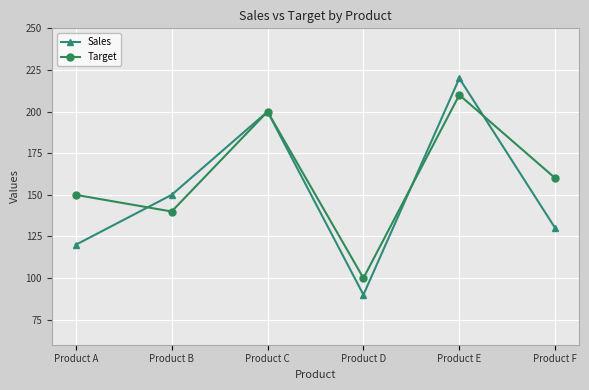

Reading left to right, extract all data points from this chart.

Sales: Product A=120	Product B=150	Product C=200	Product D=90	Product E=220	Product F=130
Target: Product A=150	Product B=140	Product C=200	Product D=100	Product E=210	Product F=160